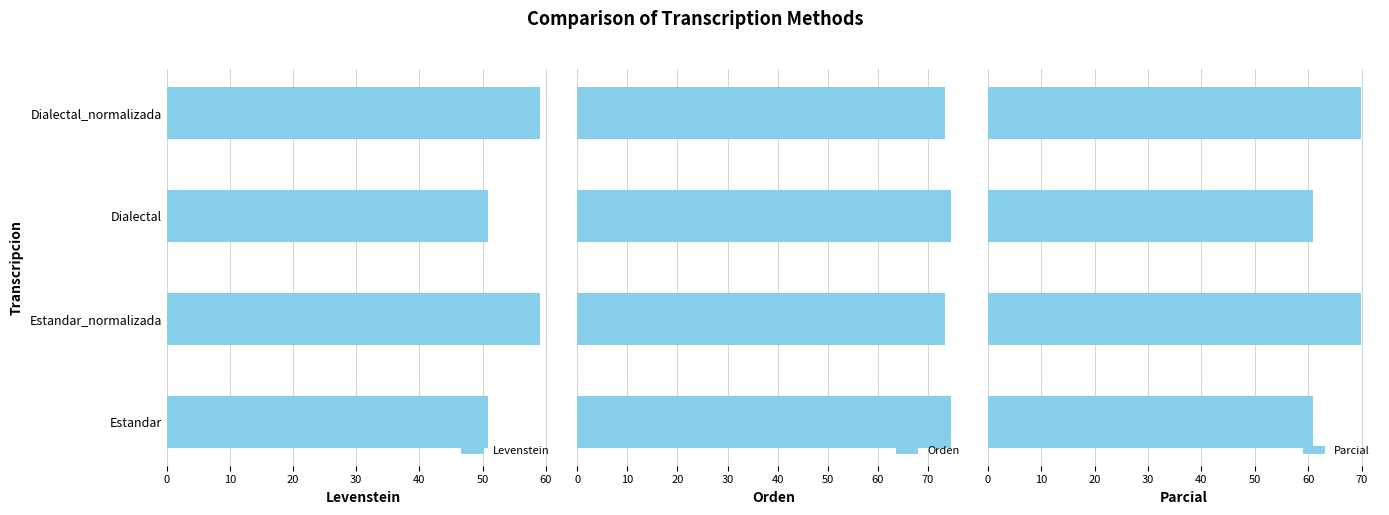

What is the sum of the Levenstein values at Estandar and Estandar_normalizada?

110.0